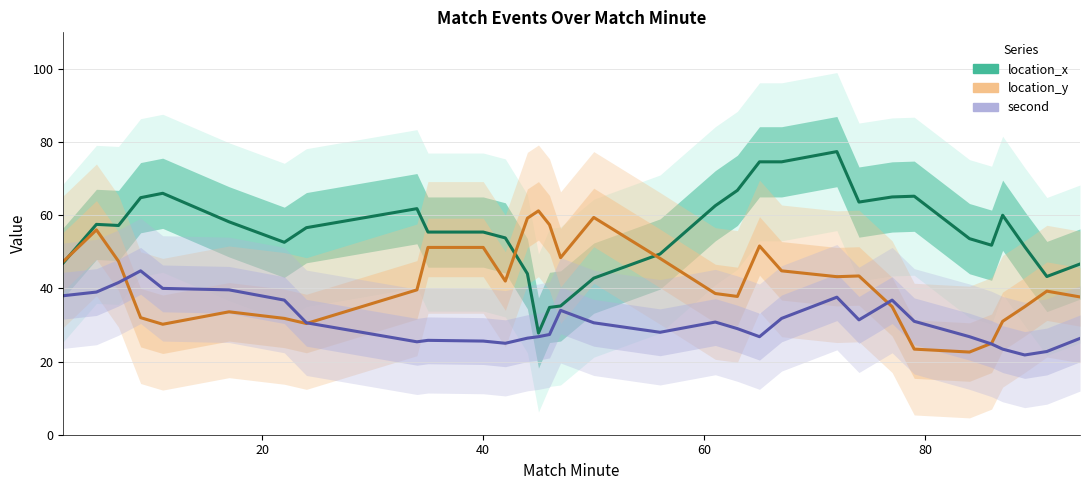

What are all the series names shown in the legend?

location_x, location_y, second